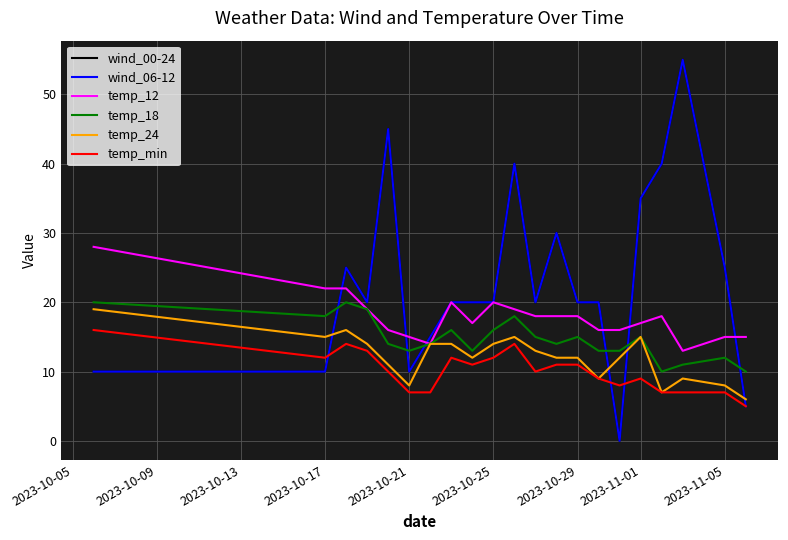

How many values in the temp_12 series exceed 18?

7